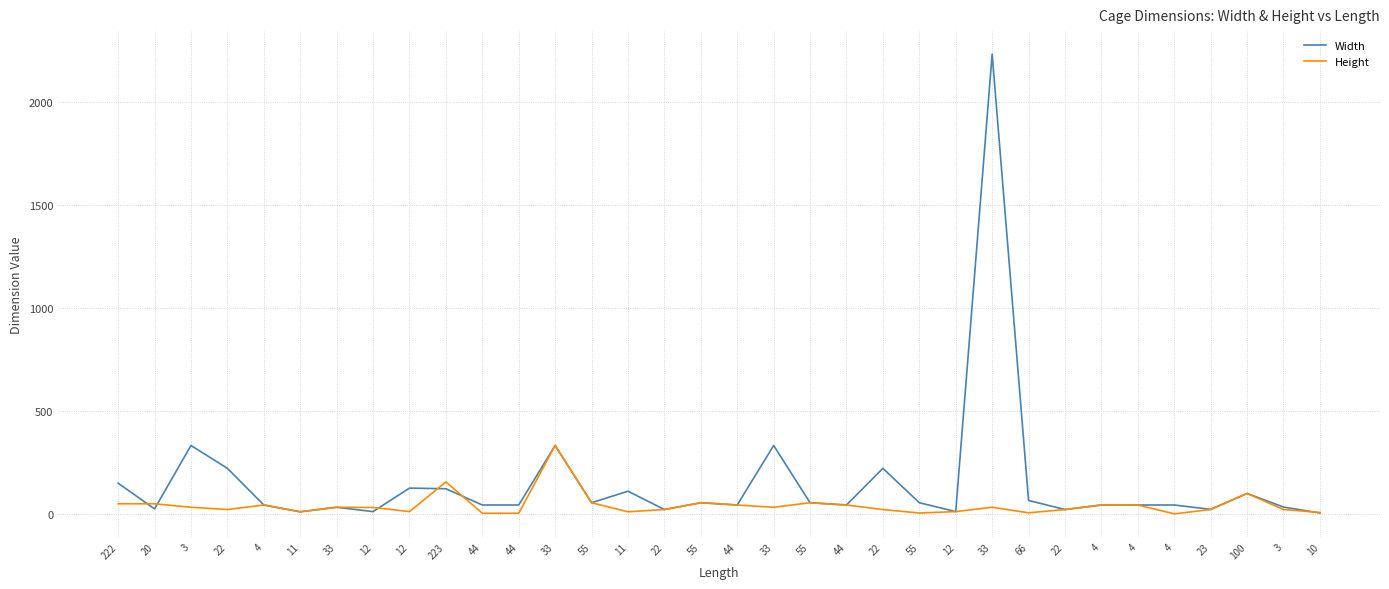

Is this an area chart (filled region under the line)?

No